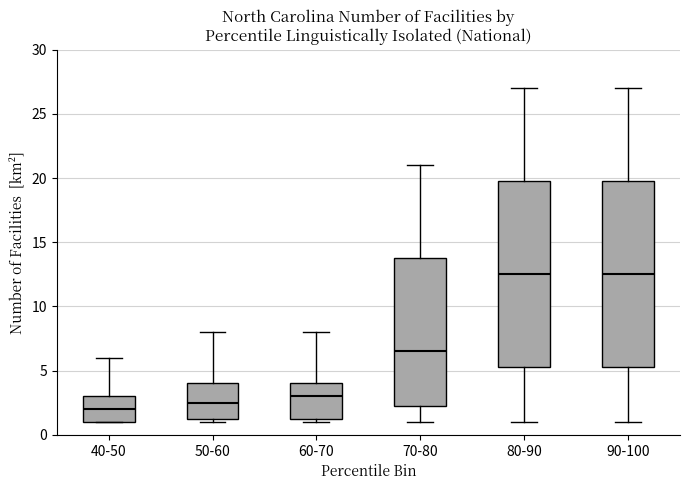

Reading left to right, transcribe this box plot: for each box, give where its median line is, the range the box spans, and where its two whiskers end, as read against the y-axis. The values are not printed on the chart, so give them approximately, as read against the axis.

40-50: median 2.0, box 1.0 to 3.0, whiskers 1.0 to 6.0
50-60: median 2.5, box 1.5 to 4.0, whiskers 1.0 to 8.0
60-70: median 3.0, box 1.5 to 4.0, whiskers 1.0 to 8.0
70-80: median 6.5, box 2.5 to 14.0, whiskers 1.0 to 21.0
80-90: median 12.5, box 5.5 to 20.0, whiskers 1.0 to 27.0
90-100: median 12.5, box 5.5 to 20.0, whiskers 1.0 to 27.0